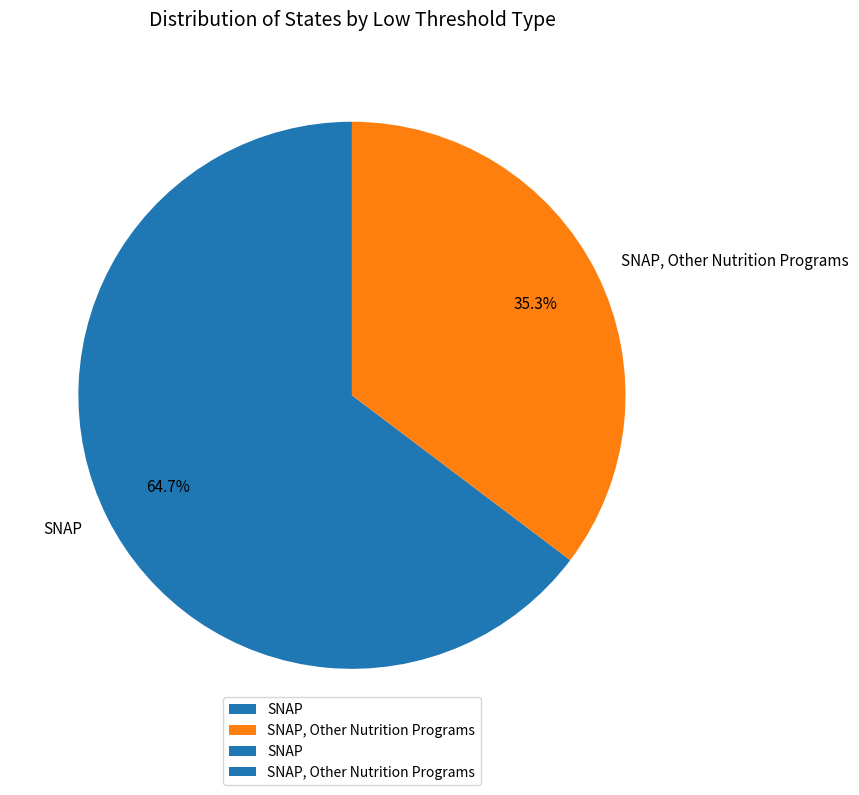

Combined, what portion of the pie is SNAP, Other Nutrition Programs and SNAP?

100.0%